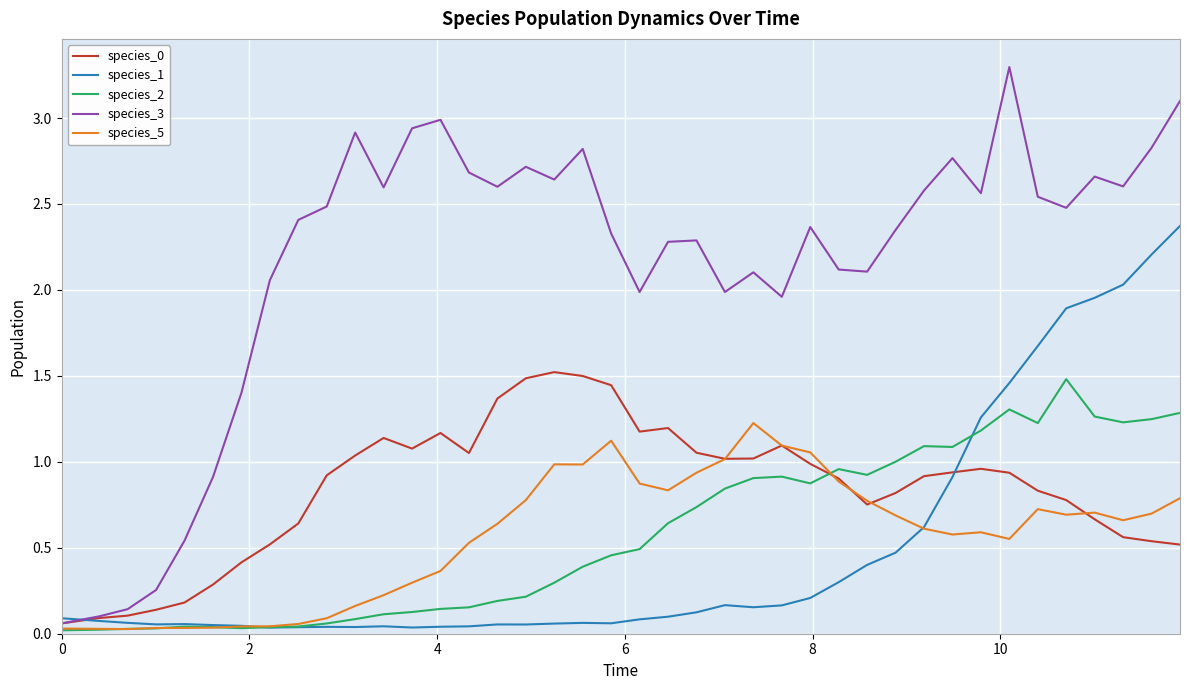

What is the greatest value displayed?

3.3